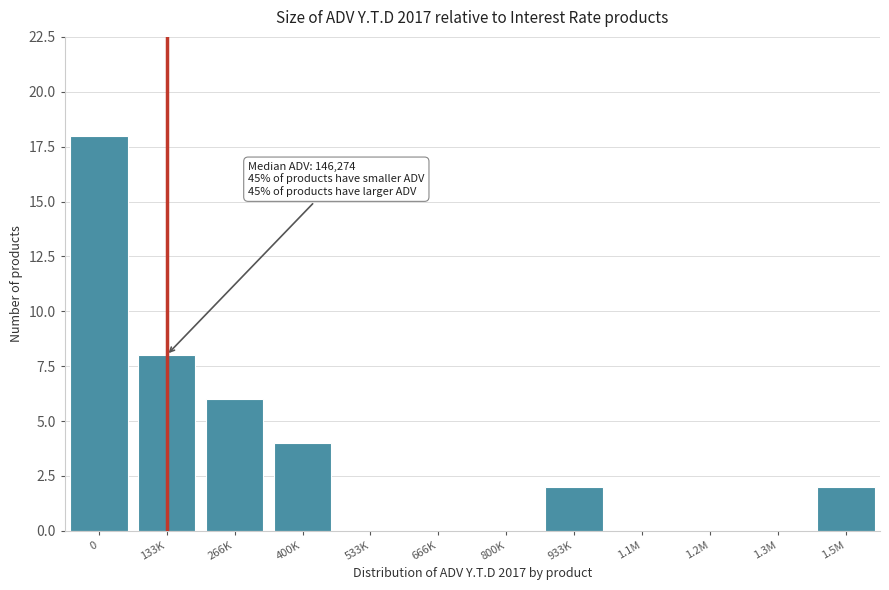

Reading right to left, list all the values displayed in this chart.

1.5M=2	1.3M=0	1.2M=0	1.1M=0	933K=2	800K=0	666K=0	533K=0	400K=4	266K=6	133K=8	0=18